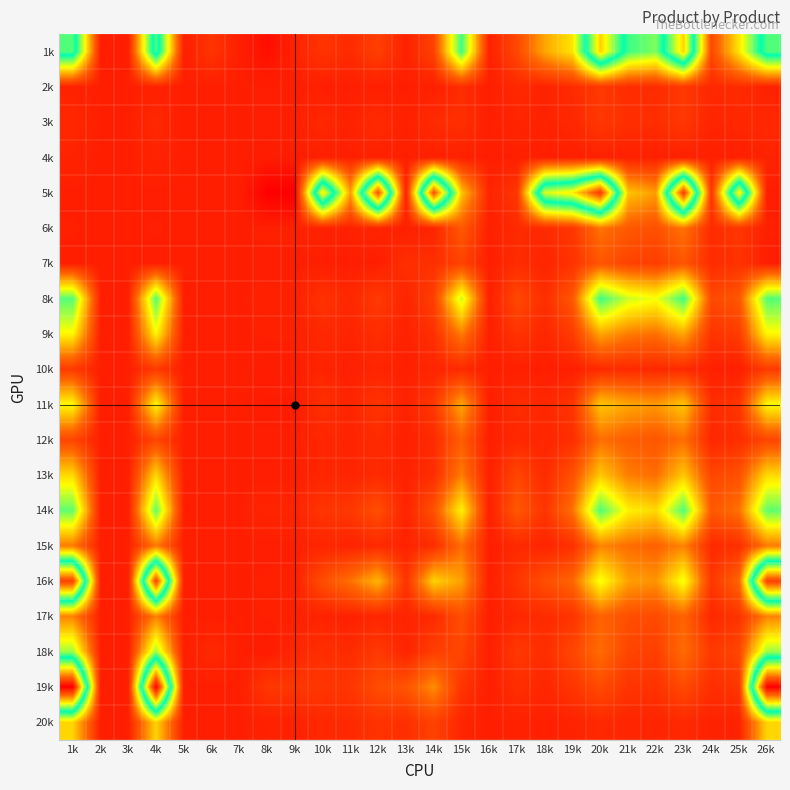

How many data points does each series have?

26